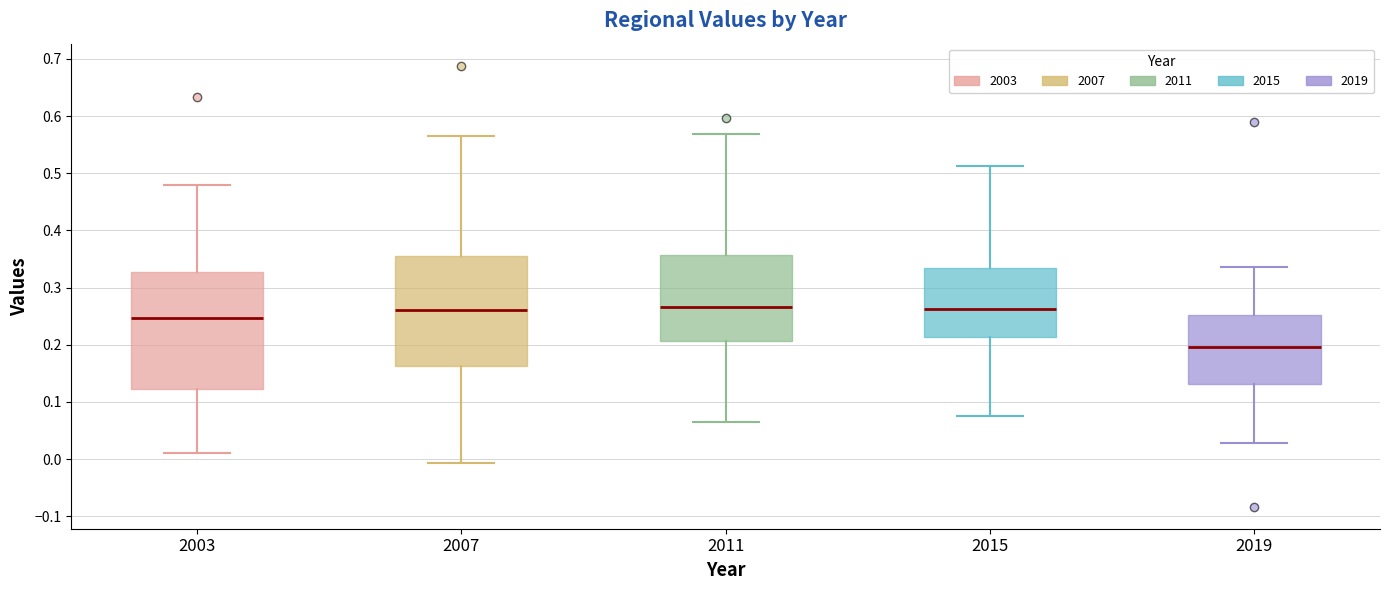

Reading left to right, read every box against the y-axis: the position of its median line, the range the box covers, and the ends of its whiskers. The values are not printed on the chart, so give them approximately, as read against the axis.

2003: median 0.25, box 0.12 to 0.33, whiskers 0.01 to 0.48
2007: median 0.26, box 0.16 to 0.36, whiskers -0.01 to 0.56
2011: median 0.27, box 0.21 to 0.36, whiskers 0.06 to 0.57
2015: median 0.26, box 0.21 to 0.33, whiskers 0.07 to 0.51
2019: median 0.20, box 0.13 to 0.25, whiskers 0.03 to 0.34